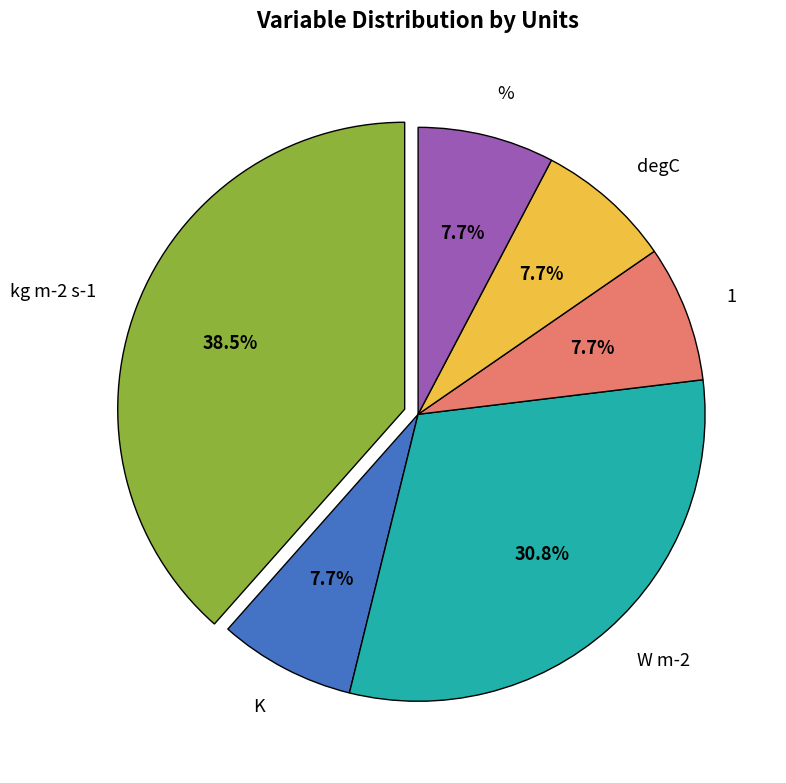

The % slice represents 8% of the pie. True or false?

True